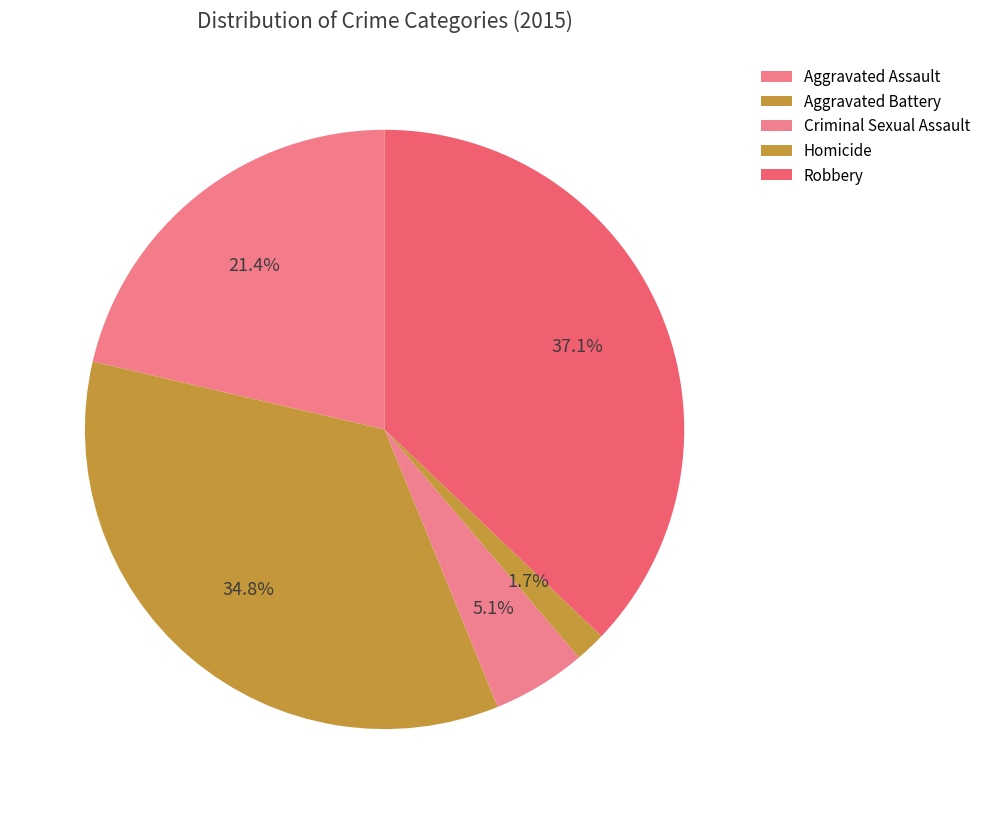

Rank the categories by value from lowest to highest.

Homicide, Criminal Sexual Assault, Aggravated Assault, Aggravated Battery, Robbery